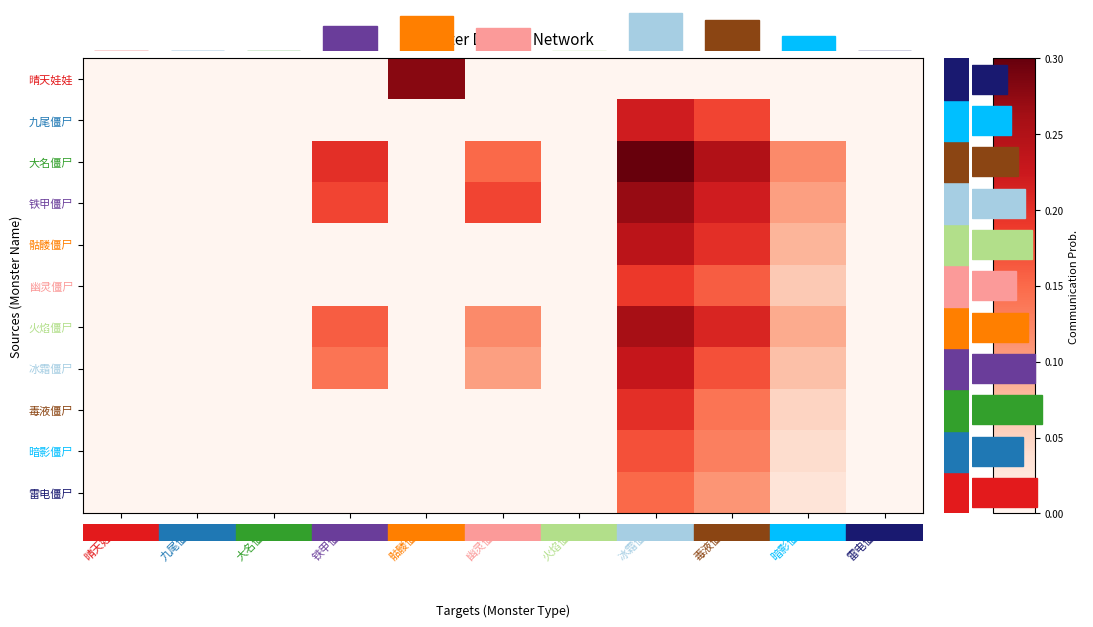

Reading left to right, extract all data points from this chart.

晴天娃娃: 晴天娃娃=0.0	九尾僵尸=0.0	大名僵尸=0.0	铁甲僵尸=0.0	骷髅僵尸=0.3	幽灵僵尸=0.0	火焰僵尸=0.0	冰霜僵尸=0.0	毒液僵尸=0.0	暗影僵尸=0.0	雷电僵尸=0.0
九尾僵尸: 晴天娃娃=0.0	九尾僵尸=0.0	大名僵尸=0.0	铁甲僵尸=0.0	骷髅僵尸=0.0	幽灵僵尸=0.0	火焰僵尸=0.0	冰霜僵尸=0.2	毒液僵尸=0.2	暗影僵尸=0.0	雷电僵尸=0.0
大名僵尸: 晴天娃娃=0.0	九尾僵尸=0.0	大名僵尸=0.0	铁甲僵尸=0.2	骷髅僵尸=0.0	幽灵僵尸=0.1	火焰僵尸=0.0	冰霜僵尸=0.3	毒液僵尸=0.2	暗影僵尸=0.1	雷电僵尸=0.0
铁甲僵尸: 晴天娃娃=0.0	九尾僵尸=0.0	大名僵尸=0.0	铁甲僵尸=0.2	骷髅僵尸=0.0	幽灵僵尸=0.2	火焰僵尸=0.0	冰霜僵尸=0.3	毒液僵尸=0.2	暗影僵尸=0.1	雷电僵尸=0.0
骷髅僵尸: 晴天娃娃=0.0	九尾僵尸=0.0	大名僵尸=0.0	铁甲僵尸=0.0	骷髅僵尸=0.0	幽灵僵尸=0.0	火焰僵尸=0.0	冰霜僵尸=0.2	毒液僵尸=0.2	暗影僵尸=0.1	雷电僵尸=0.0
幽灵僵尸: 晴天娃娃=0.0	九尾僵尸=0.0	大名僵尸=0.0	铁甲僵尸=0.0	骷髅僵尸=0.0	幽灵僵尸=0.0	火焰僵尸=0.0	冰霜僵尸=0.2	毒液僵尸=0.2	暗影僵尸=0.1	雷电僵尸=0.0
火焰僵尸: 晴天娃娃=0.0	九尾僵尸=0.0	大名僵尸=0.0	铁甲僵尸=0.2	骷髅僵尸=0.0	幽灵僵尸=0.1	火焰僵尸=0.0	冰霜僵尸=0.3	毒液僵尸=0.2	暗影僵尸=0.1	雷电僵尸=0.0
冰霜僵尸: 晴天娃娃=0.0	九尾僵尸=0.0	大名僵尸=0.0	铁甲僵尸=0.1	骷髅僵尸=0.0	幽灵僵尸=0.1	火焰僵尸=0.0	冰霜僵尸=0.2	毒液僵尸=0.2	暗影僵尸=0.1	雷电僵尸=0.0
毒液僵尸: 晴天娃娃=0.0	九尾僵尸=0.0	大名僵尸=0.0	铁甲僵尸=0.0	骷髅僵尸=0.0	幽灵僵尸=0.0	火焰僵尸=0.0	冰霜僵尸=0.2	毒液僵尸=0.1	暗影僵尸=0.1	雷电僵尸=0.0
暗影僵尸: 晴天娃娃=0.0	九尾僵尸=0.0	大名僵尸=0.0	铁甲僵尸=0.0	骷髅僵尸=0.0	幽灵僵尸=0.0	火焰僵尸=0.0	冰霜僵尸=0.2	毒液僵尸=0.1	暗影僵尸=0.0	雷电僵尸=0.0
雷电僵尸: 晴天娃娃=0.0	九尾僵尸=0.0	大名僵尸=0.0	铁甲僵尸=0.0	骷髅僵尸=0.0	幽灵僵尸=0.0	火焰僵尸=0.0	冰霜僵尸=0.1	毒液僵尸=0.1	暗影僵尸=0.0	雷电僵尸=0.0